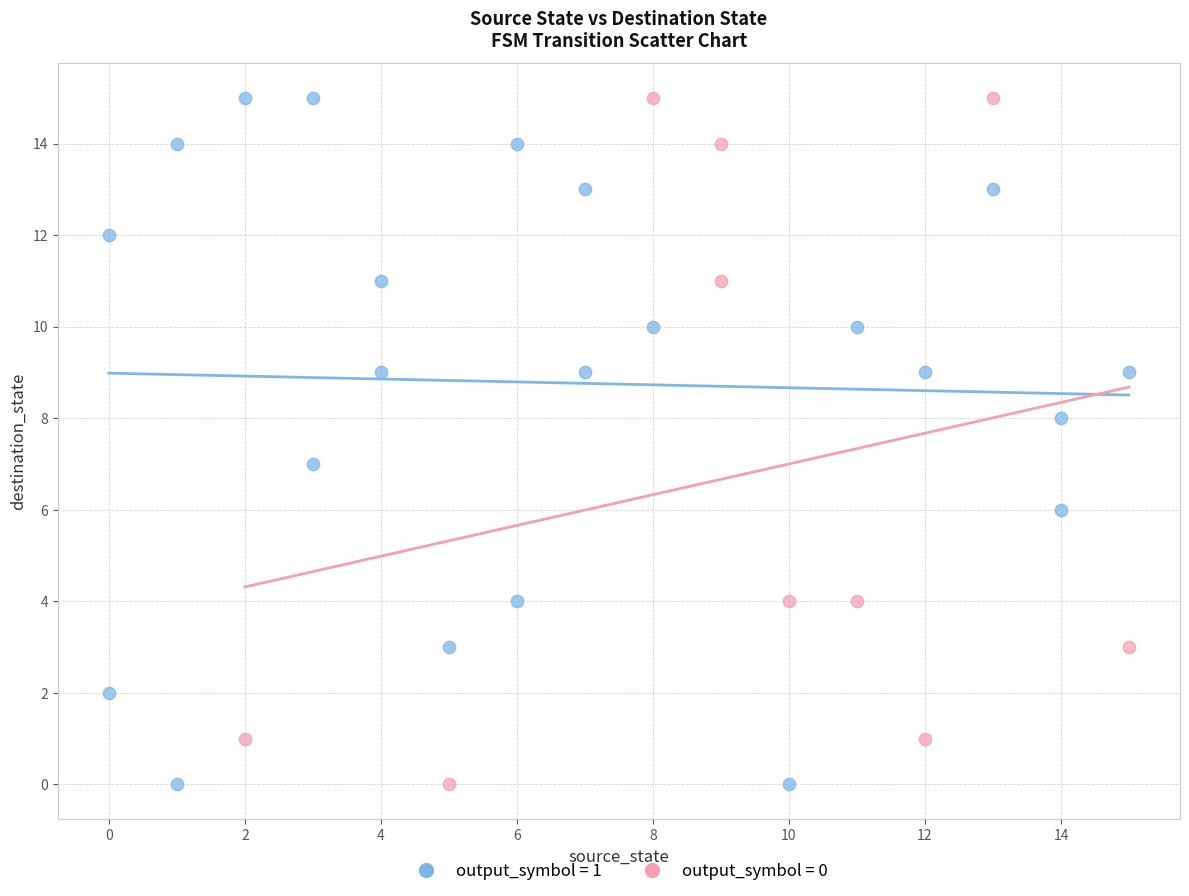

What are all the series names shown in the legend?

output_symbol = 1, output_symbol = 0